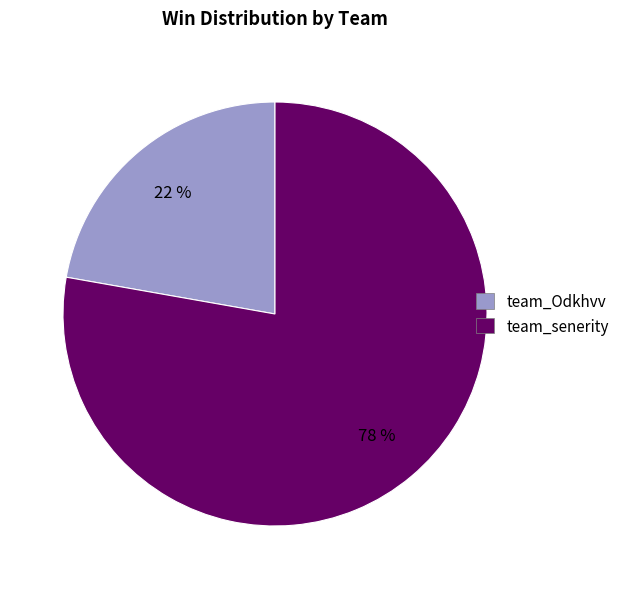

Is it true that team_senerity is 64% of the pie?

False